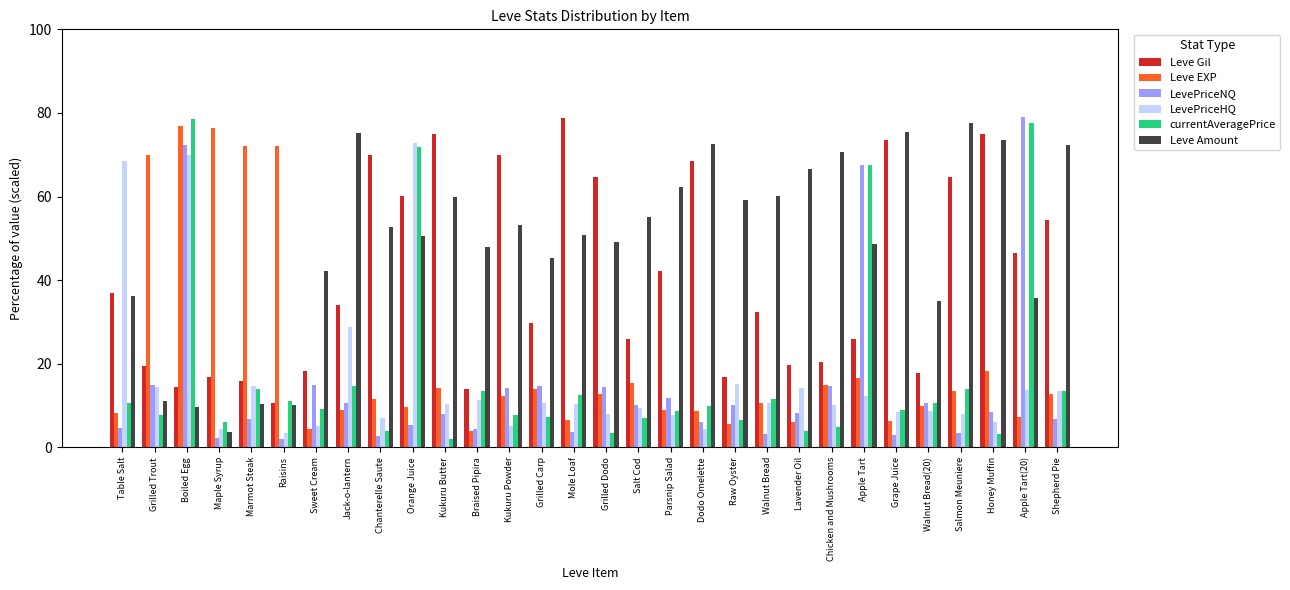

Which category has the highest value across all series?

Apple Tart(20)